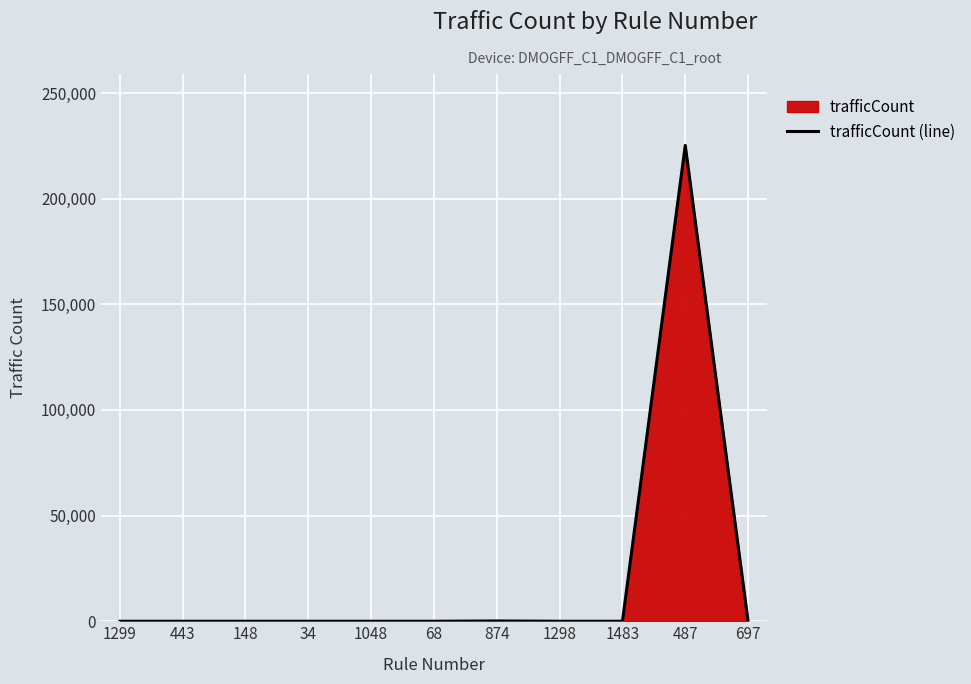

The value at 1298 is 0. True or false?

True